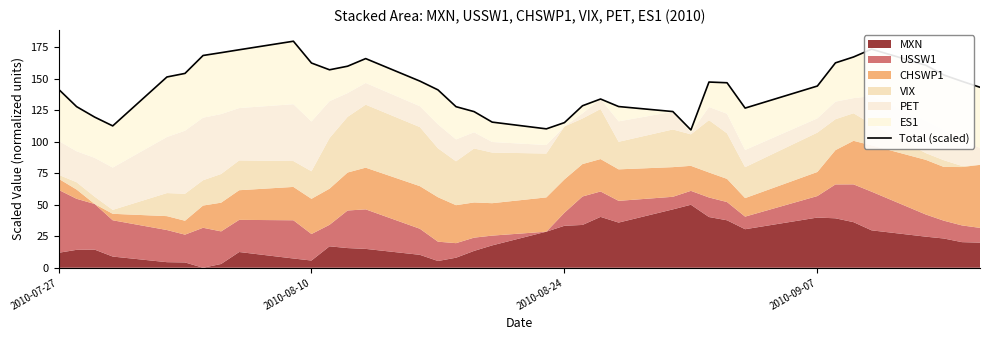

Count the number of values greater than 146.

19